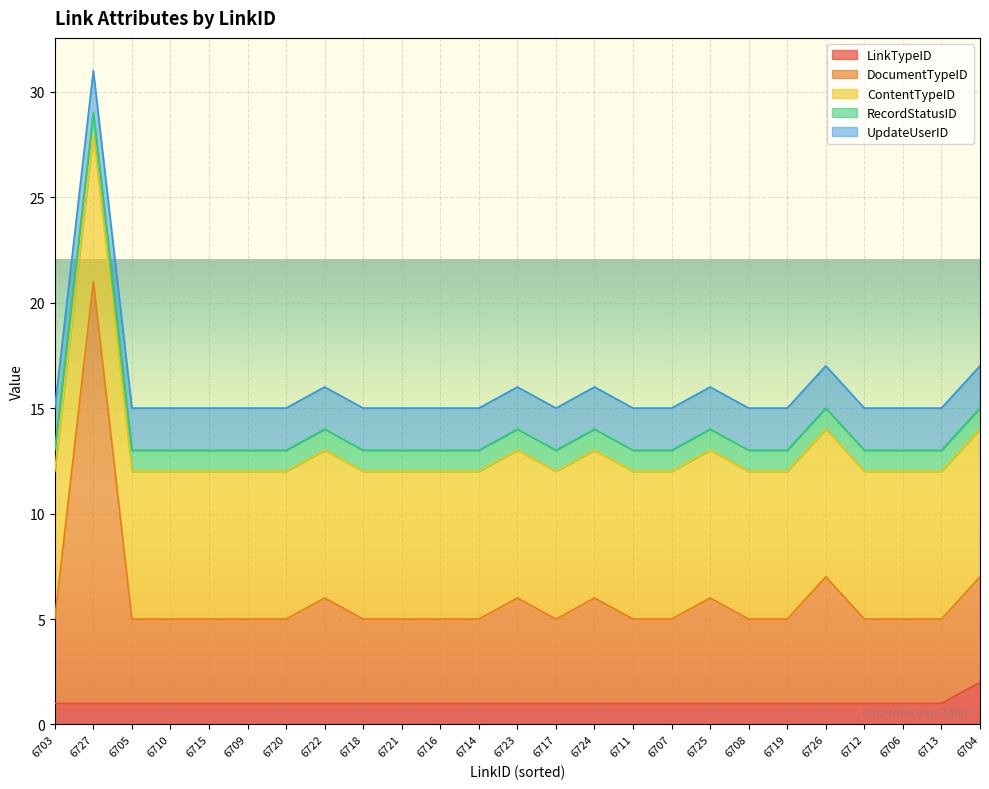

What position from the left is 6724?

15